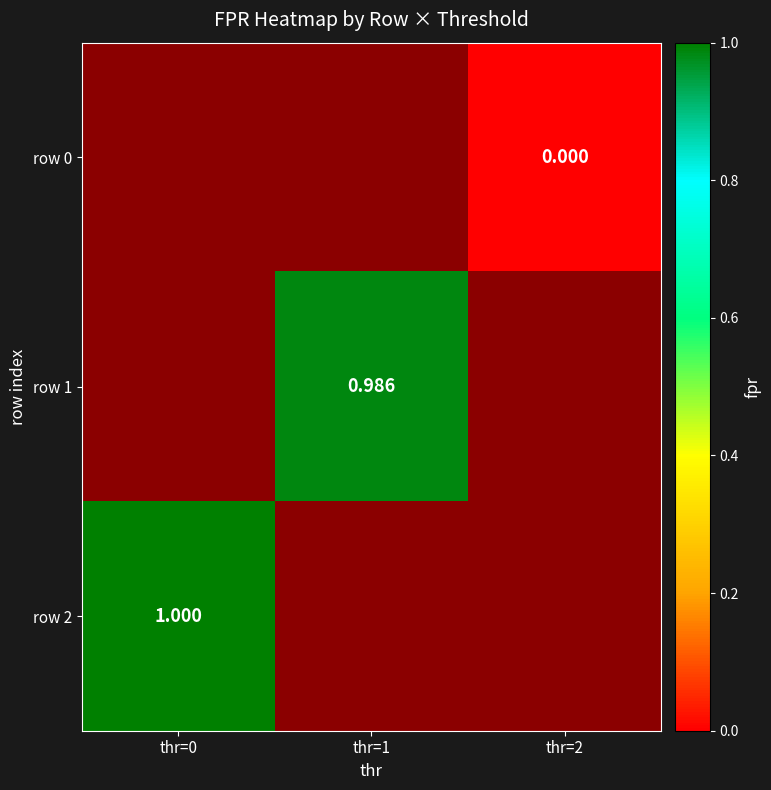

What is the average value of the row 1 series?

0.3